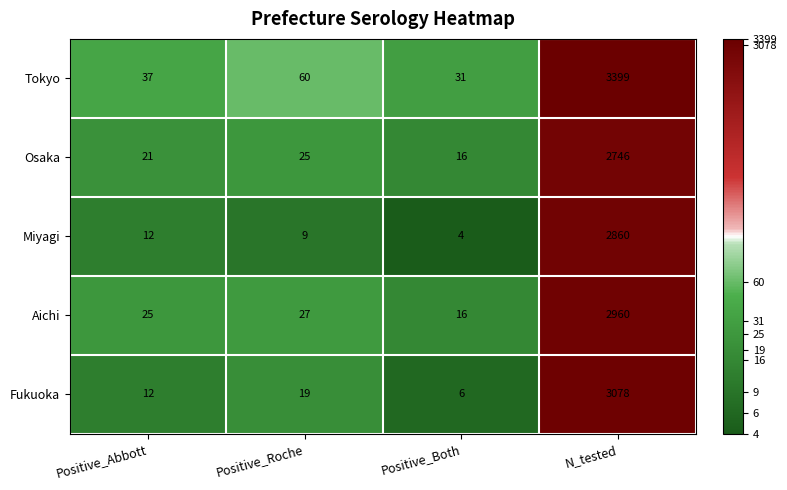

The value of Fukuoka at N_tested is 3078. True or false?

True